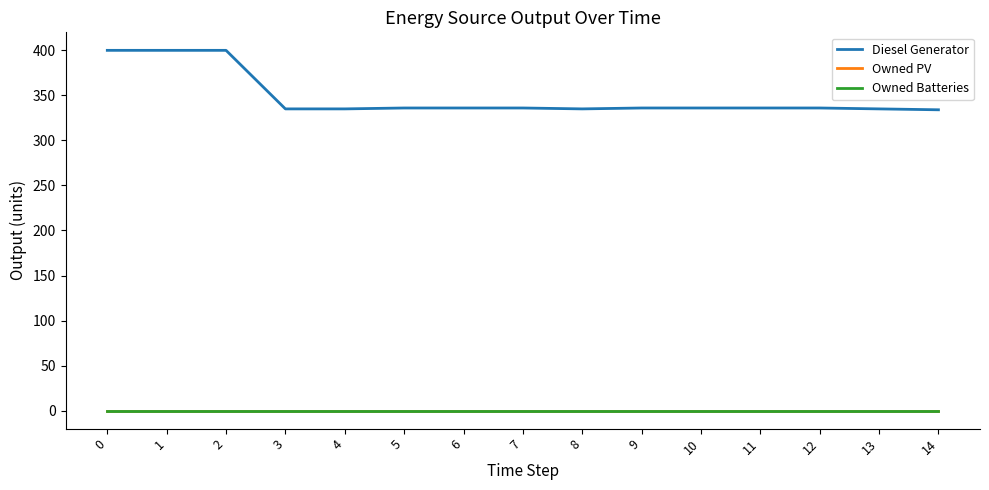

Rank the categories by Diesel Generator value from lowest to highest.

14, 3, 4, 8, 13, 5, 6, 7, 9, 10, 11, 12, 0, 1, 2